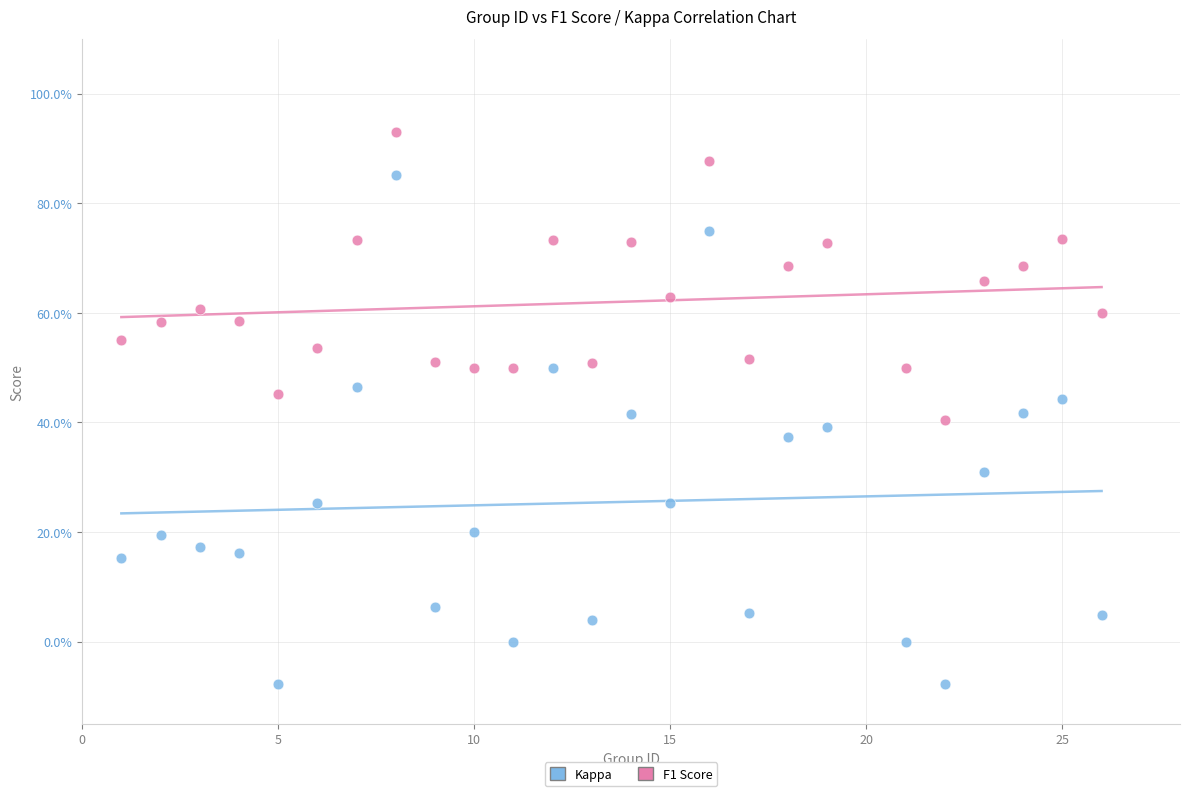

What are all the series names shown in the legend?

Kappa, F1 Score